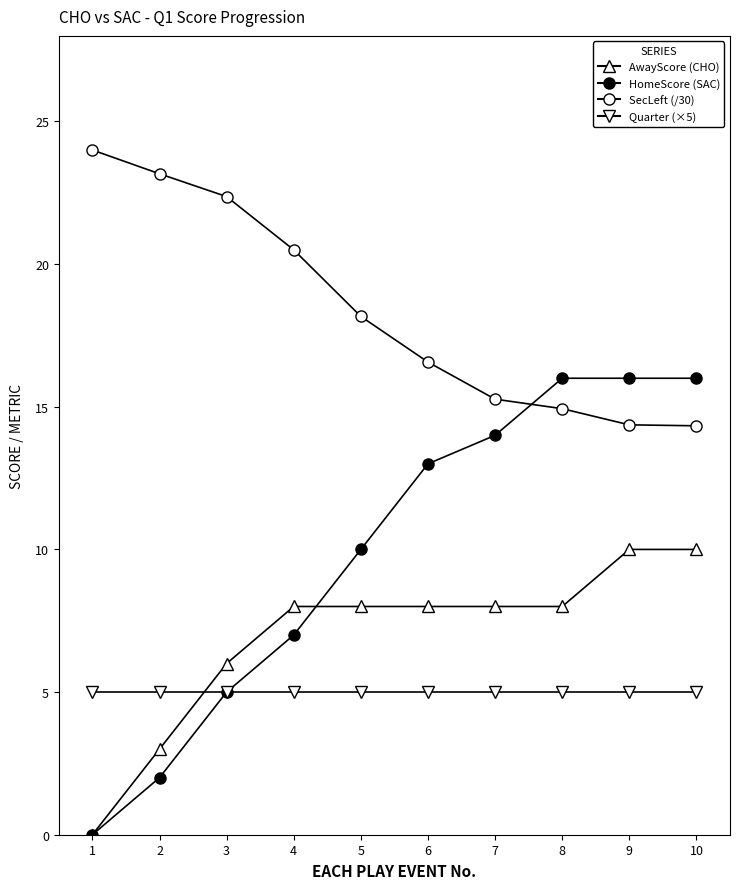

Is this an area chart (filled region under the line)?

No